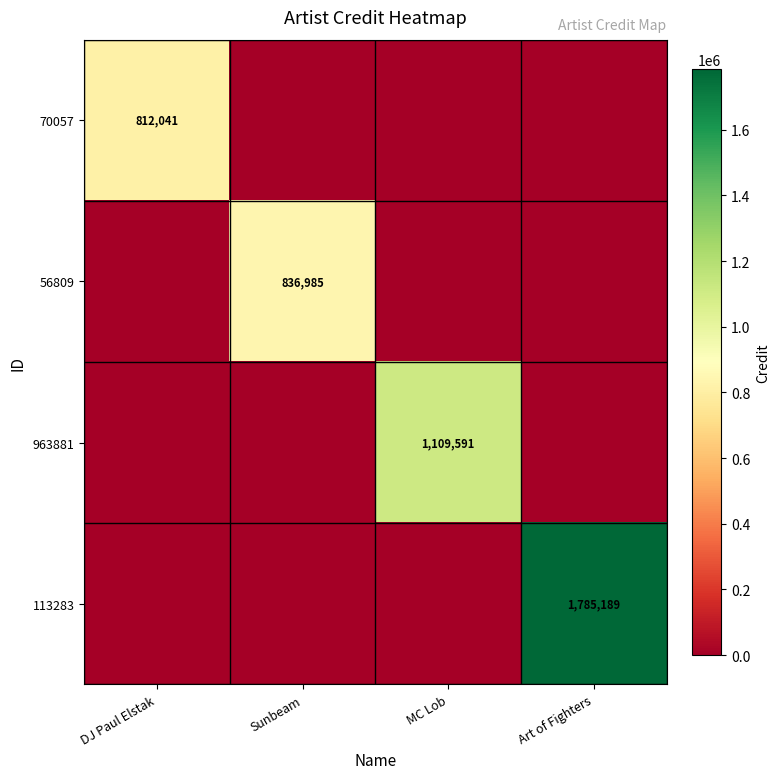

Is the value of 70057 at DJ Paul Elstak greater than the value of 56809 at Sunbeam?

No